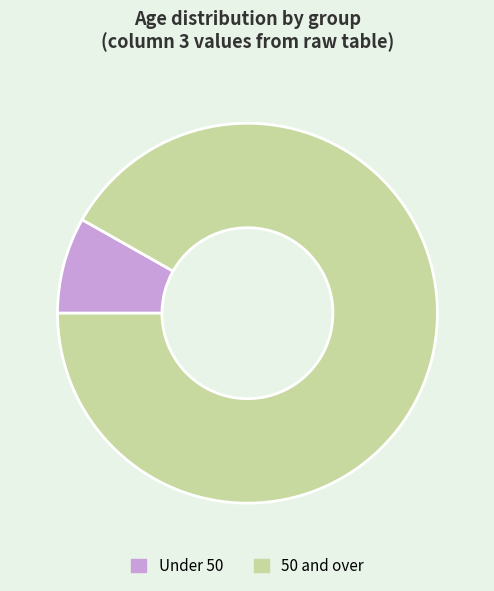

Between Under 50 and 50 and over, which is larger?

50 and over